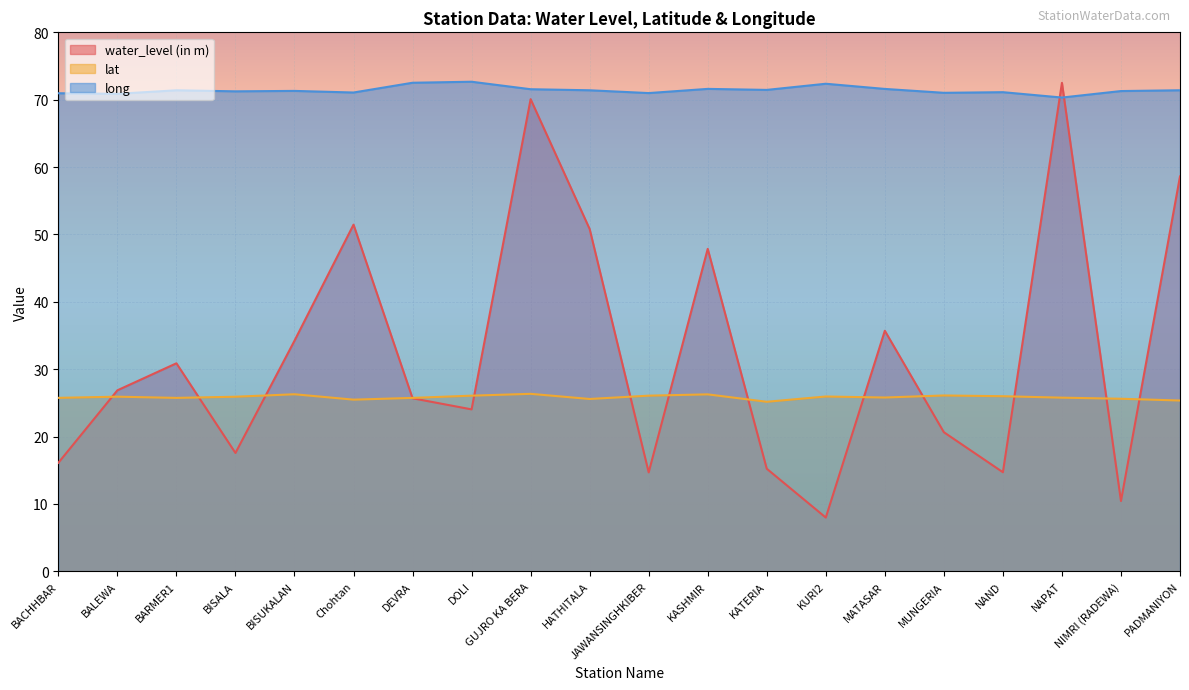

What is the highest value of the long series?

72.7